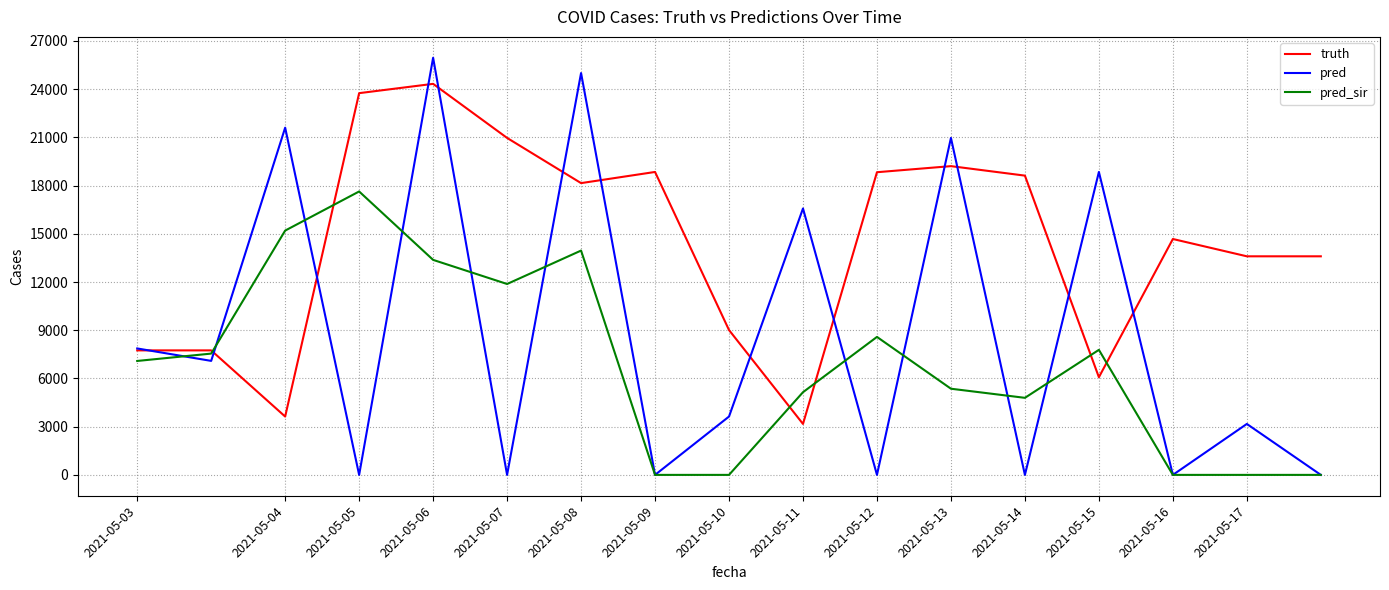

Which series has the largest total across all categories?

truth